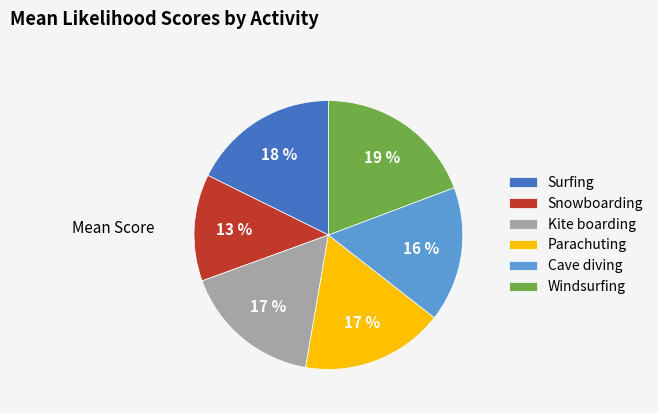

Is Surfing the majority of the pie?

No